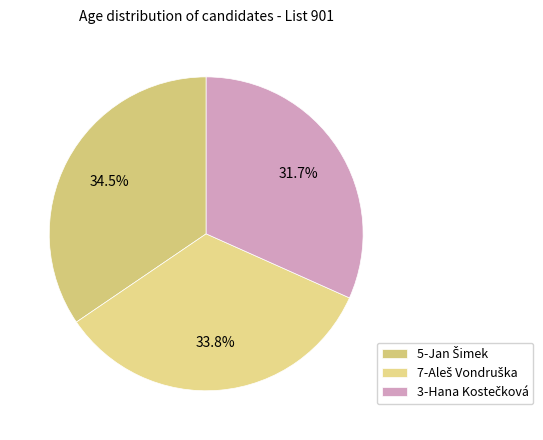

The 3-Hana Kostečková slice represents 28% of the pie. True or false?

False